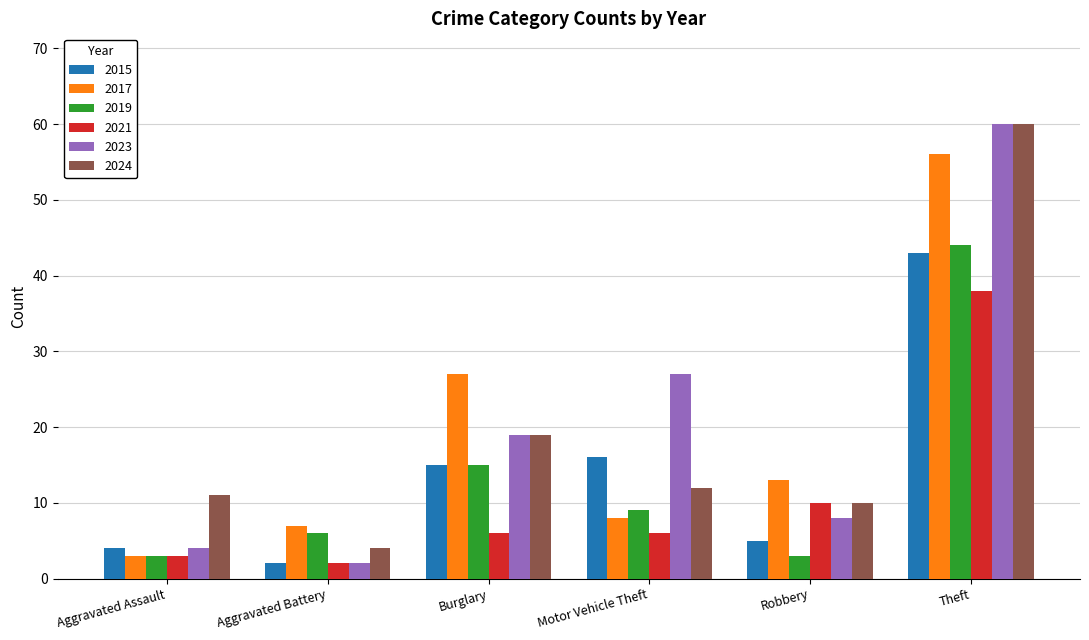

What is the difference between the maximum and minimum values in the 2021 series?

36